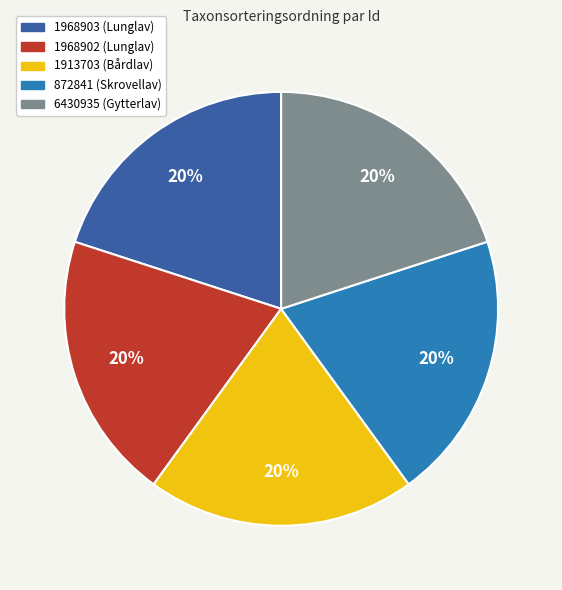

Approximately how many times larger is the value at 6430935 (Gytterlav) compared to 1913703 (Bårdlav)?

1.0